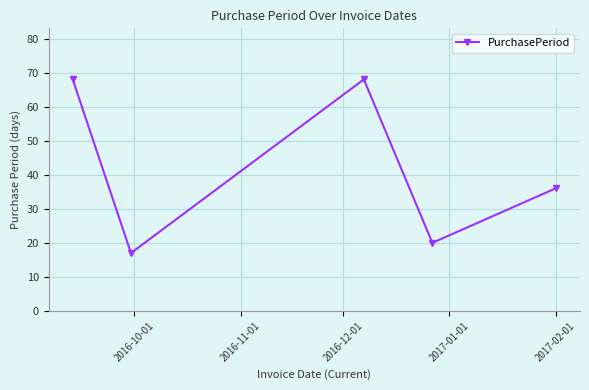

What is the difference between the maximum and minimum values?

51